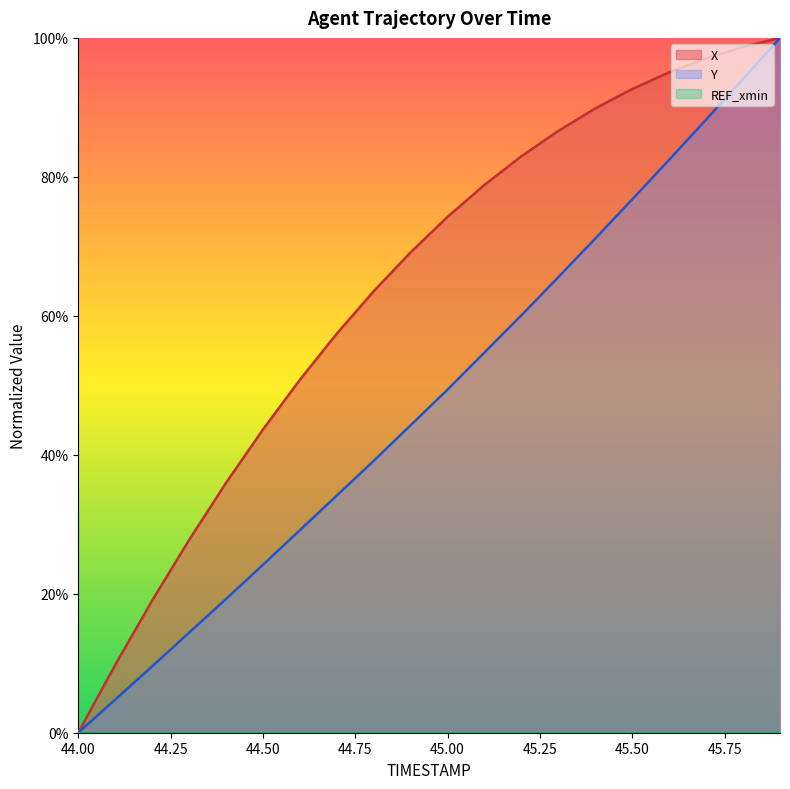

Rank the series by their maximum value, from highest to lowest.

X, Y